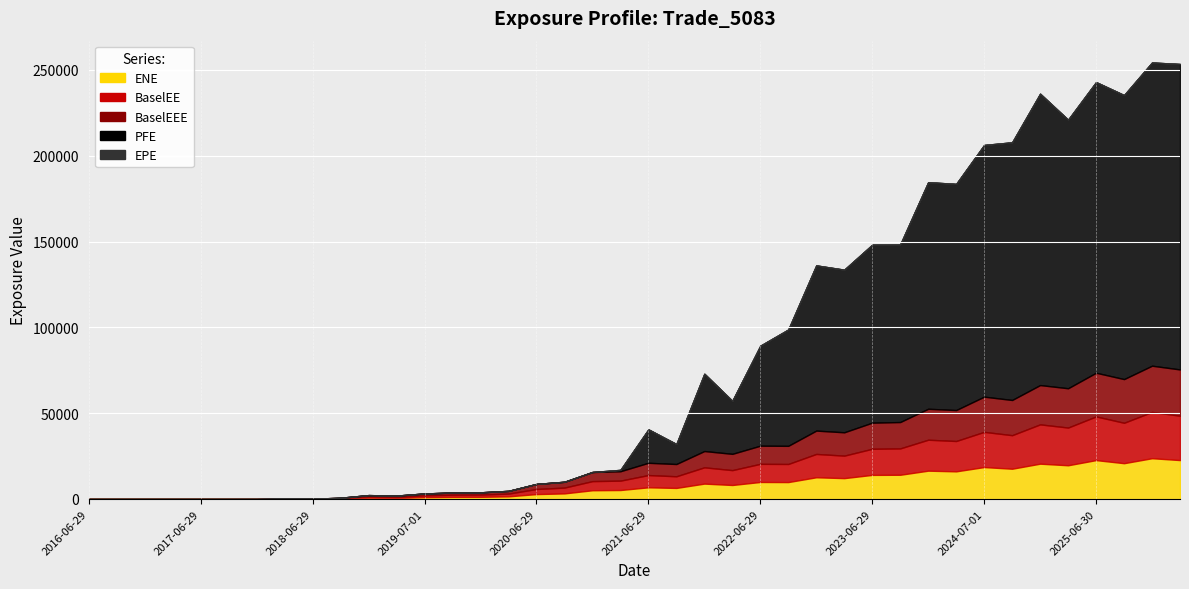

How many positive values does the BaselEEE series have?

34